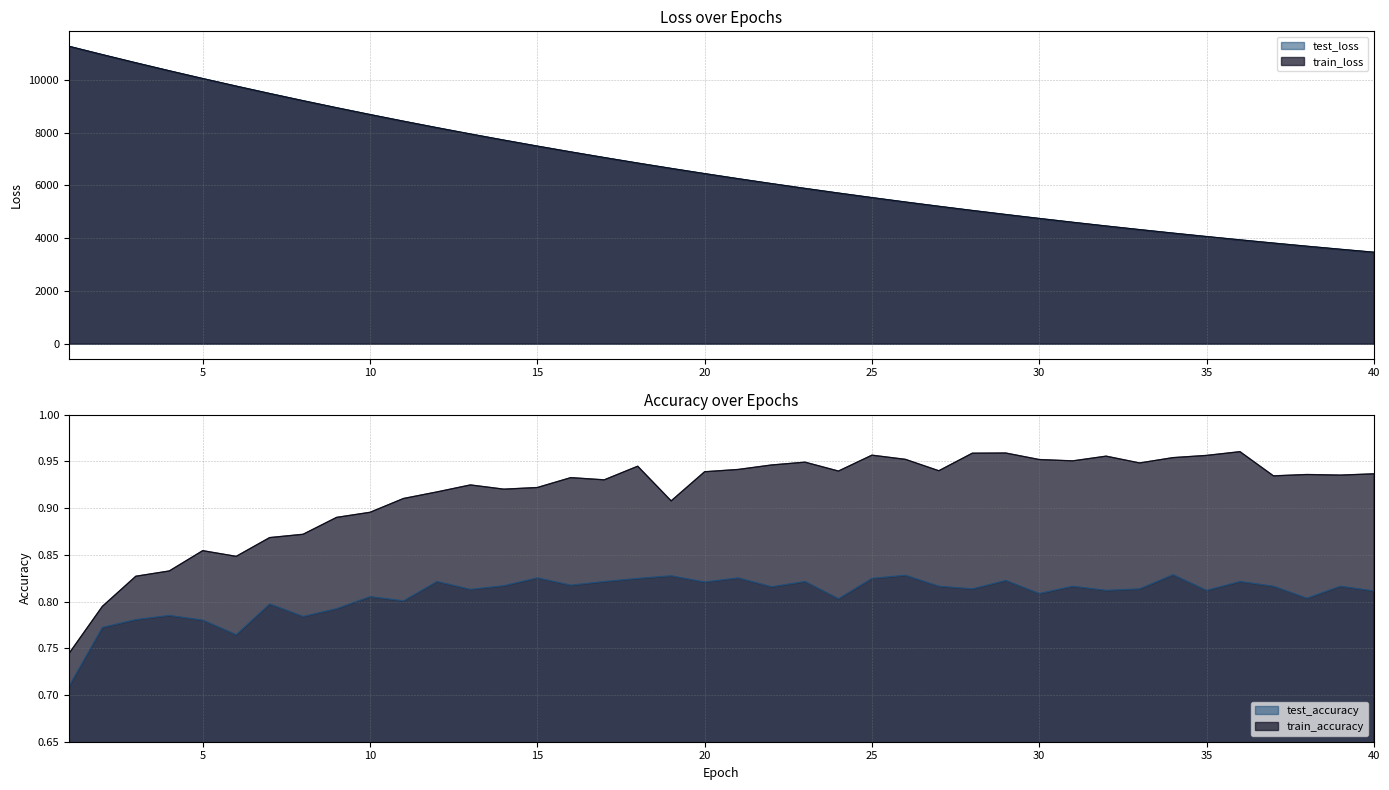

True or false: test_accuracy and test_loss intersect in this chart.

False